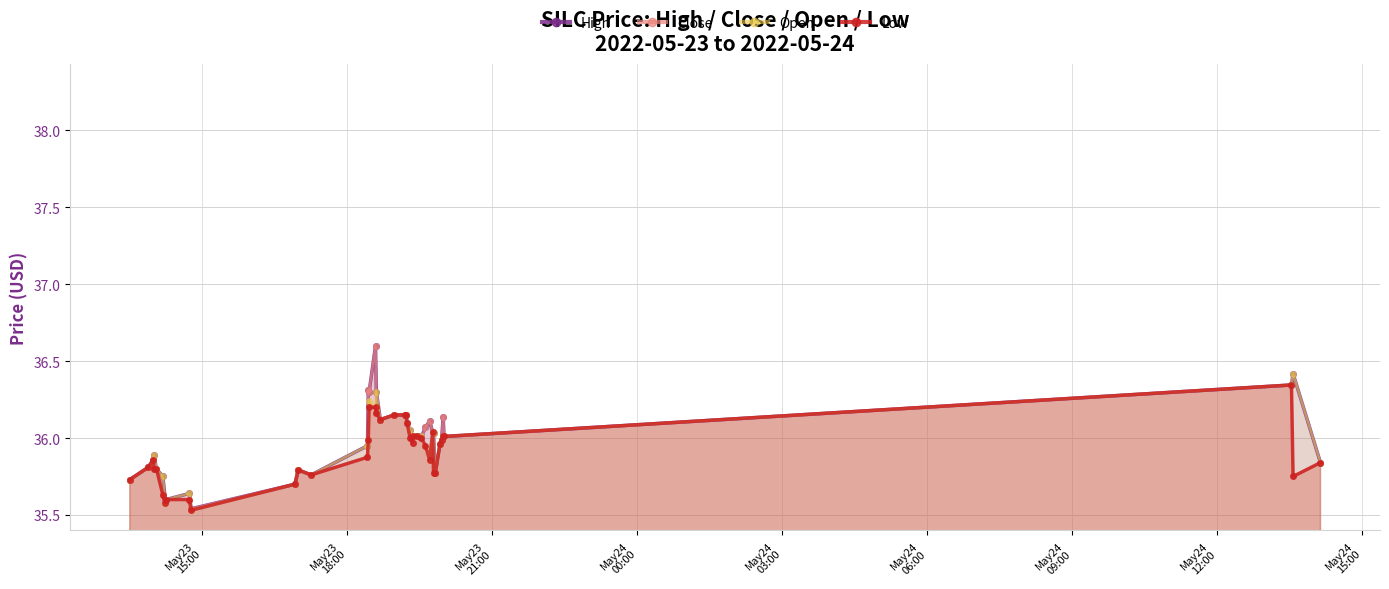

True or false: High and Close intersect in this chart.

False